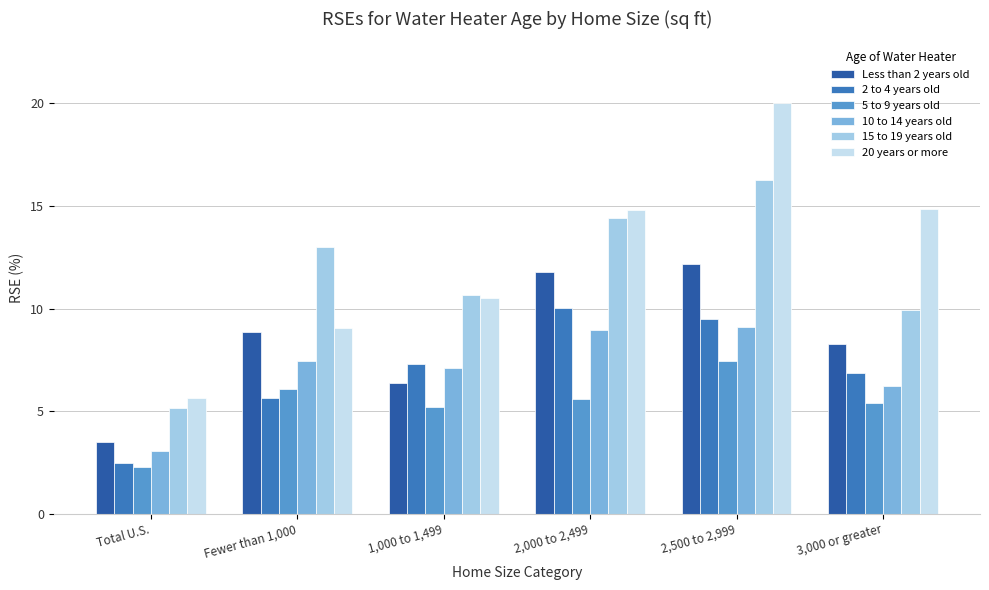

Where is Less than 2 years old nearest to the value 7?

1,000 to 1,499